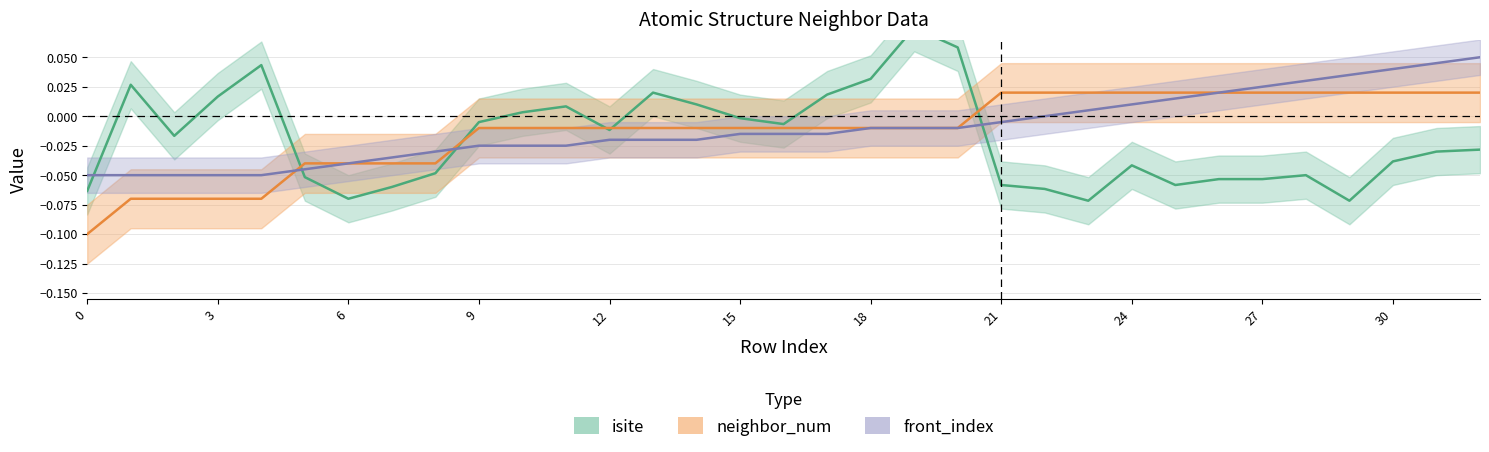

List the labels in order of front_index value, smallest first.

0, 1, 2, 3, 4, 5, 6, 7, 8, 9, 10, 11, 12, 13, 14, 15, 16, 17, 18, 19, 20, 21, 22, 23, 24, 25, 26, 27, 28, 29, 30, 31, 32